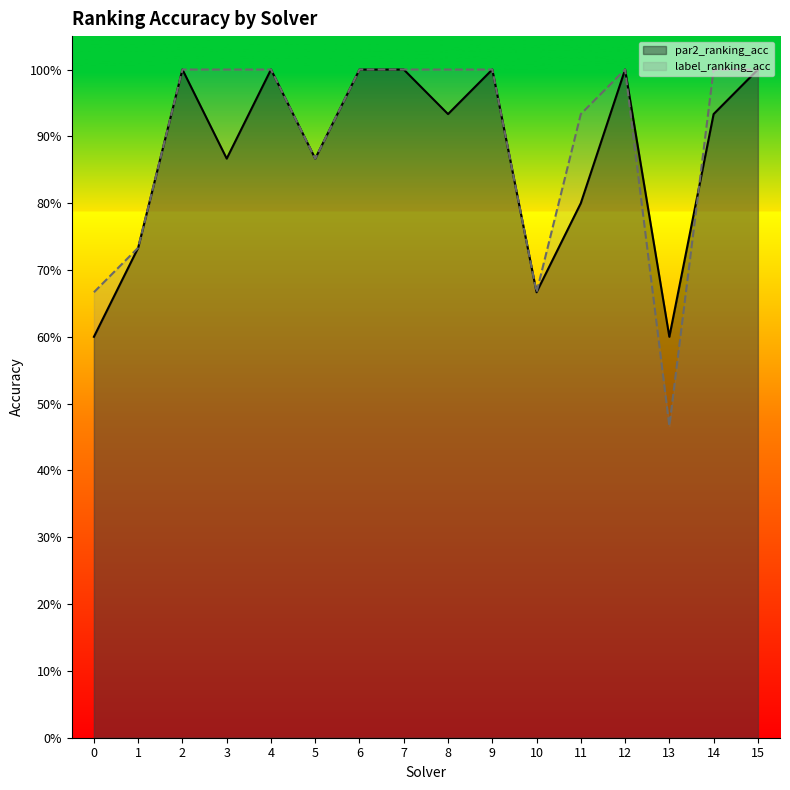

What is the approximate value of par2_ranking_acc at 0?

0.6